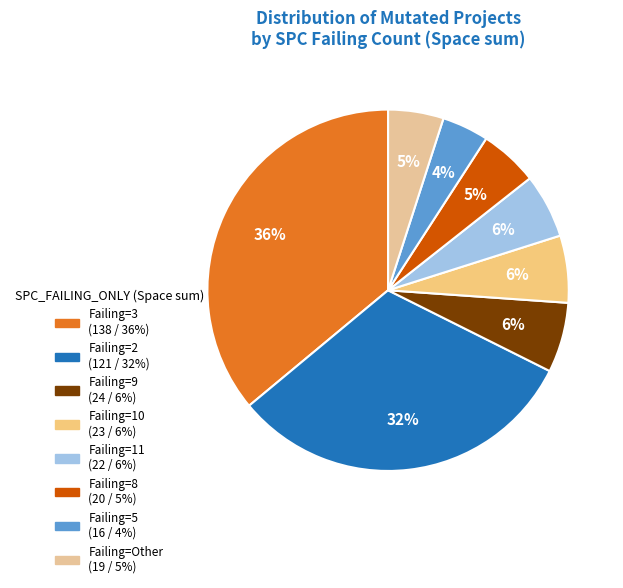

How many slices are in this pie chart?

8